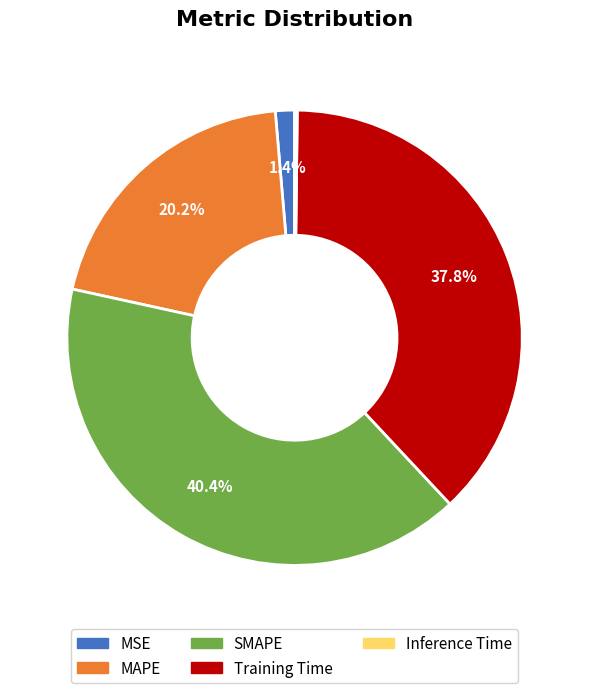

Combined, do MSE and MAPE account for over 50%?

No